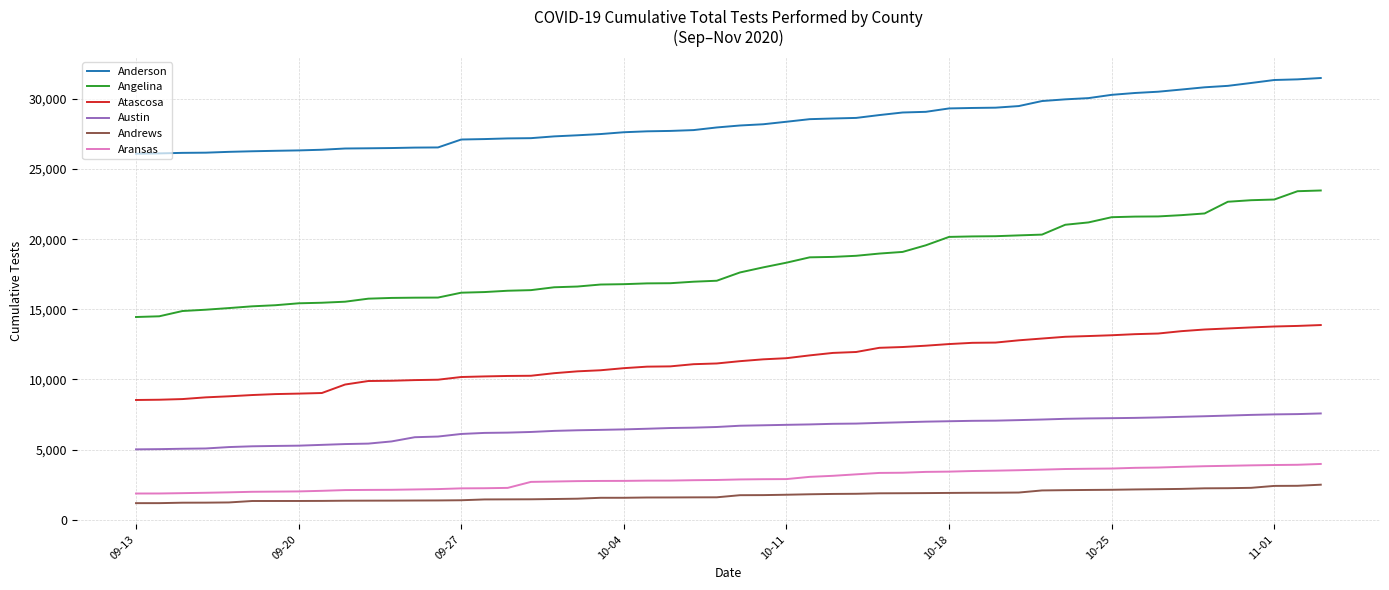

Rank the series by their maximum value, from highest to lowest.

Anderson, Angelina, Atascosa, Austin, Aransas, Andrews